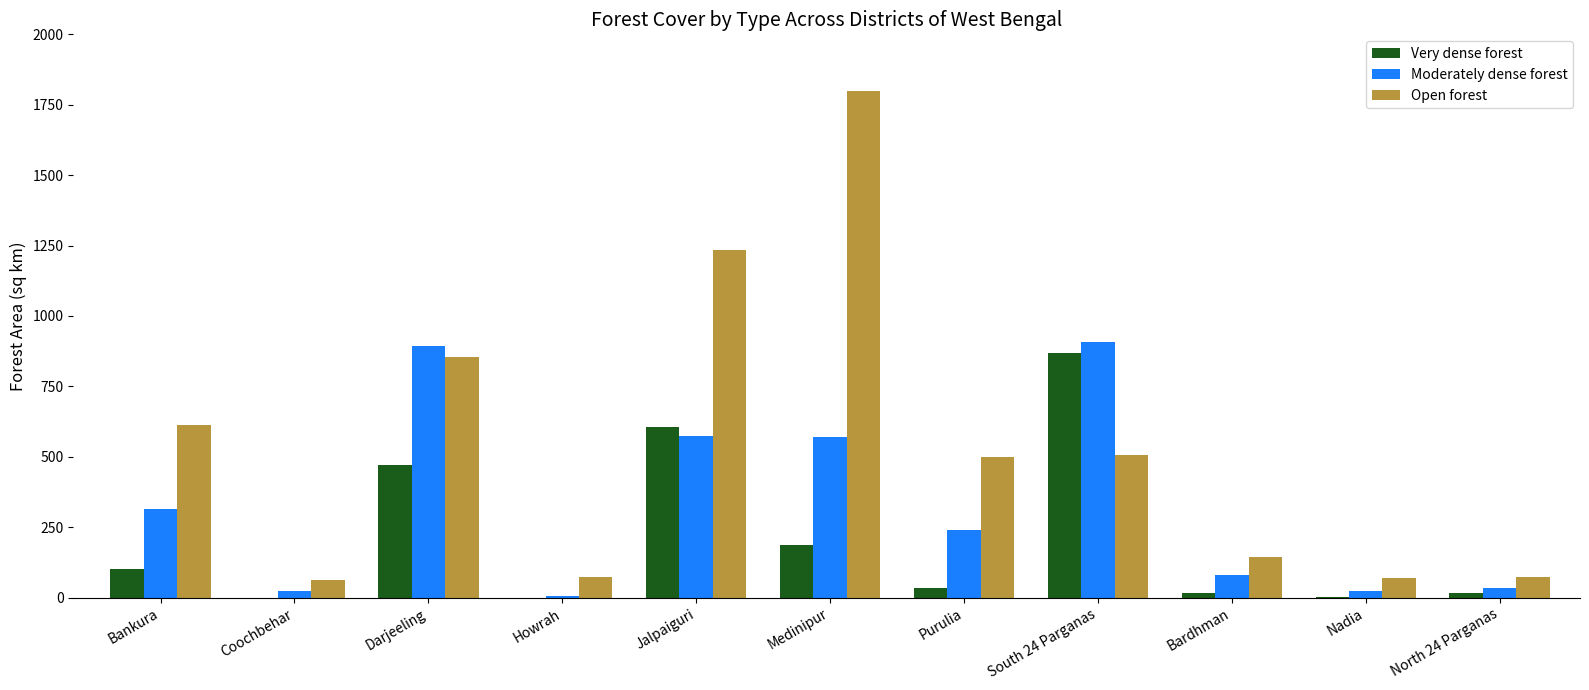

Is it true that Moderately dense forest equals 893 at Darjeeling?

True